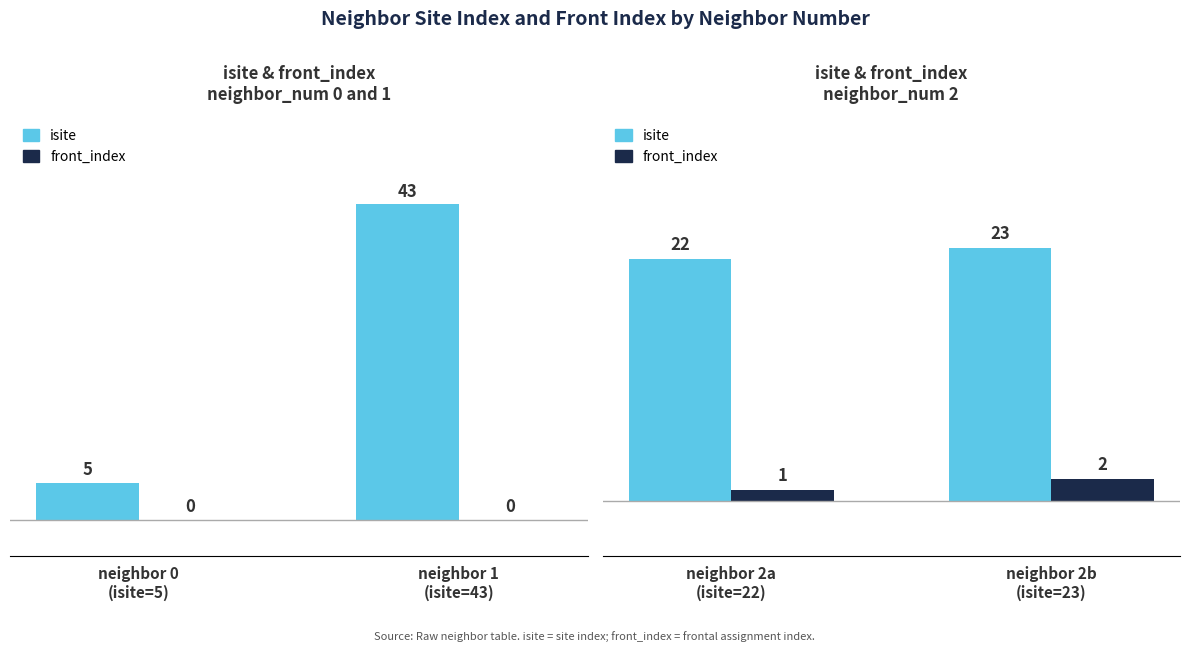

Between neighbor 2a (isite=22) and neighbor 2b (isite=23), which series saw the biggest shift?

isite